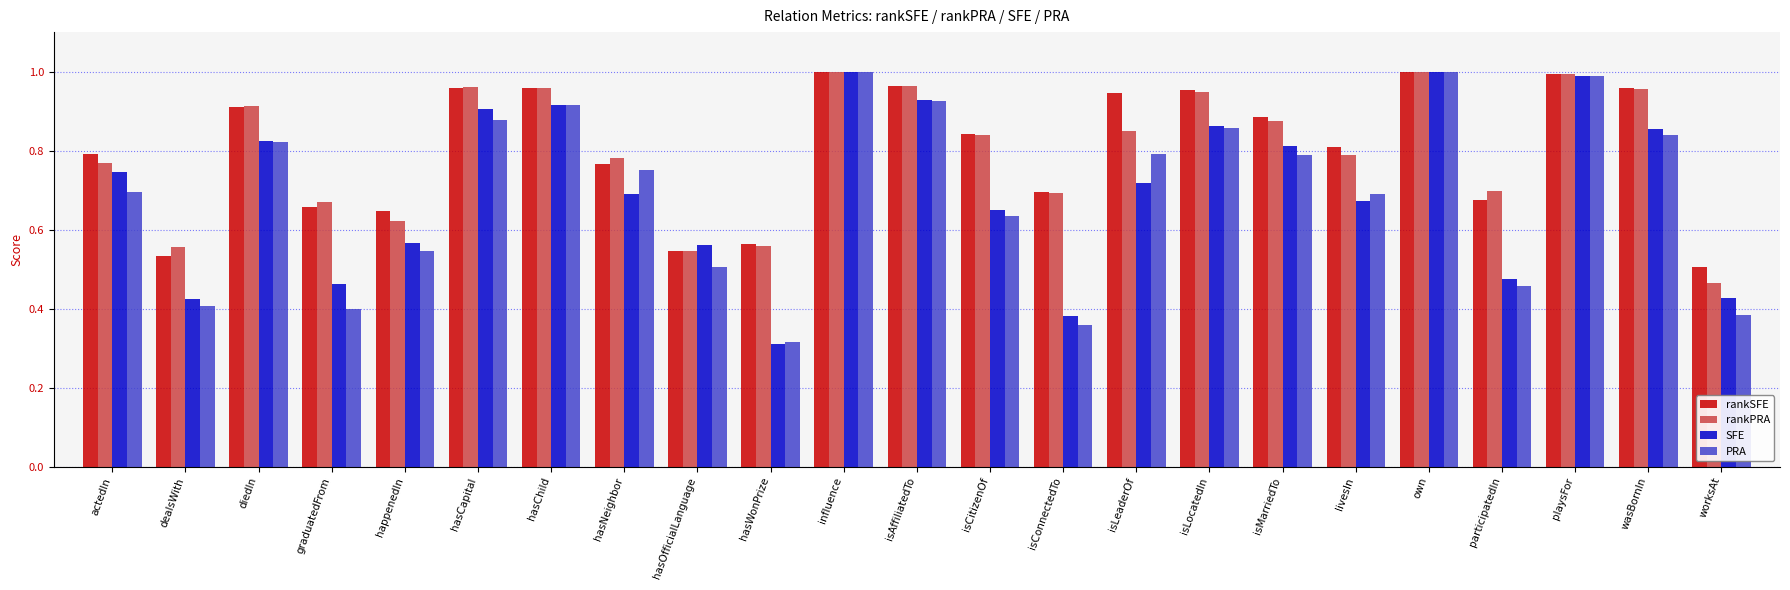

Is the value of rankPRA at worksAt greater than the value of PRA at isCitizenOf?

No